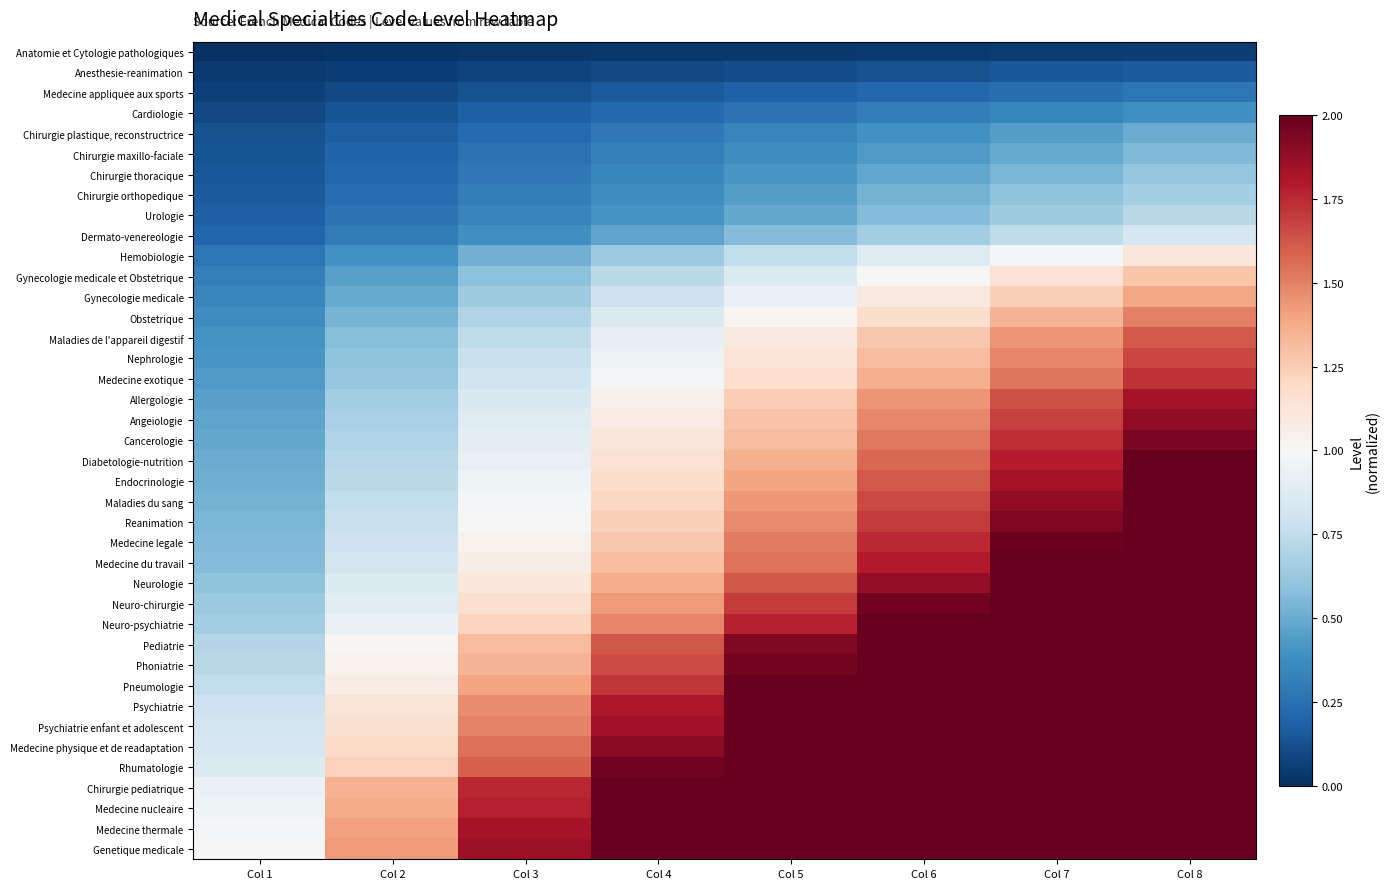

List the series in order of their peak value, highest first.

Genetique medicale, Medecine thermale, Medecine nucleaire, Chirurgie pediatrique, Rhumatologie, Medecine physique et de readaptation, Psychiatrie enfant et adolescent, Psychiatrie, Pneumologie, Phoniatrie, Pediatrie, Neuro-psychiatrie, Neuro-chirurgie, Neurologie, Medecine du travail, Medecine legale, Reanimation, Maladies du sang, Endocrinologie, Diabetologie-nutrition, Cancerologie, Angeiologie, Allergologie, Medecine exotique, Nephrologie, Maladies de l'appareil digestif, Obstetrique, Gynecologie medicale, Gynecologie medicale et Obstetrique, Hemobiologie, Dermato-venereologie, Urologie, Chirurgie orthopedique, Chirurgie thoracique, Chirurgie maxillo-faciale, Chirurgie plastique, reconstructrice, Cardiologie, Medecine appliquee aux sports, Anesthesie-reanimation, Anatomie et Cytologie pathologiques